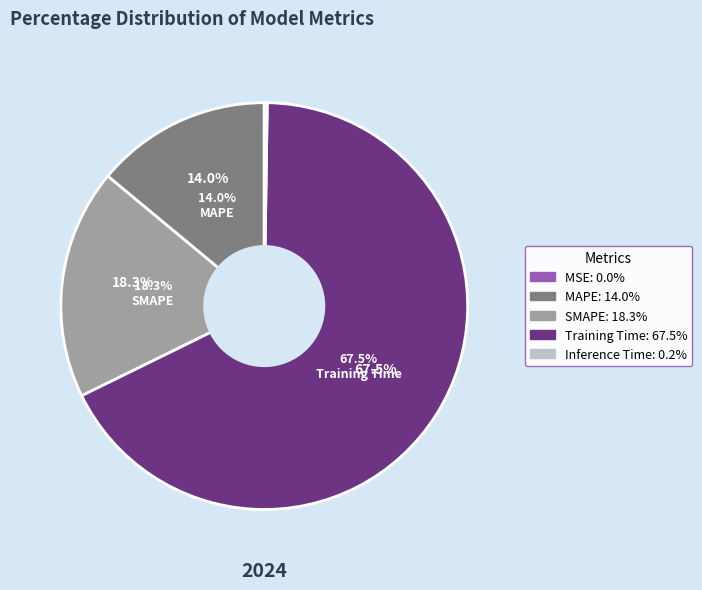

Does MSE account for over 50% of the chart?

No